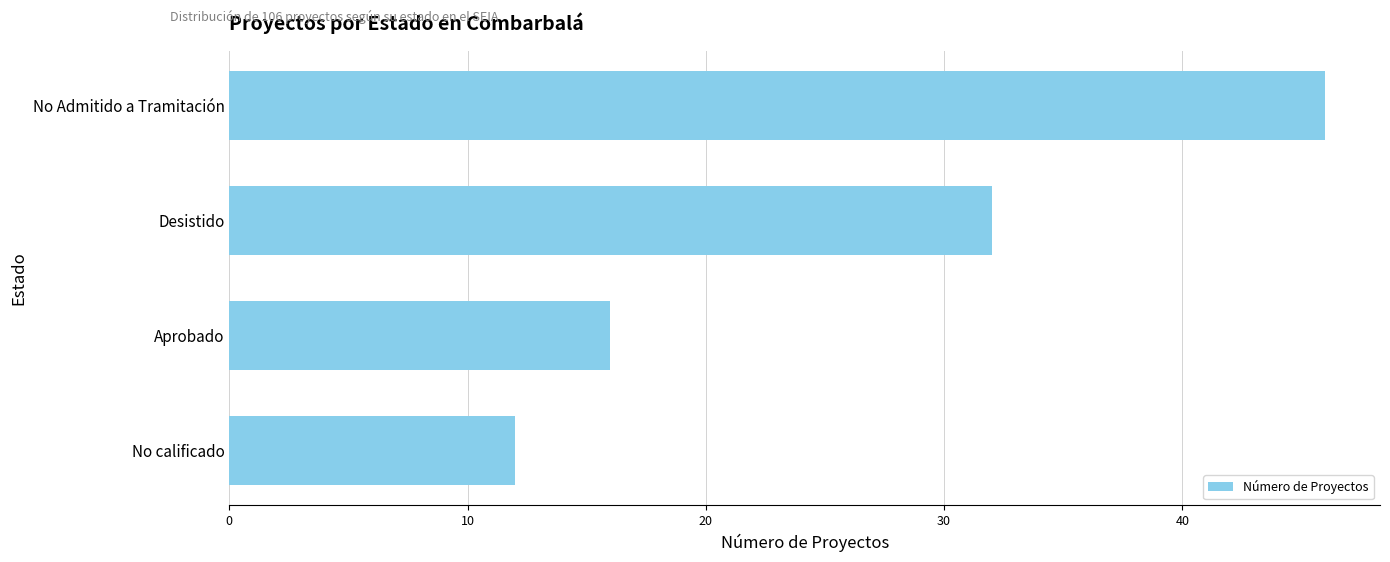

What is the change in value from No calificado to Desistido?

+20